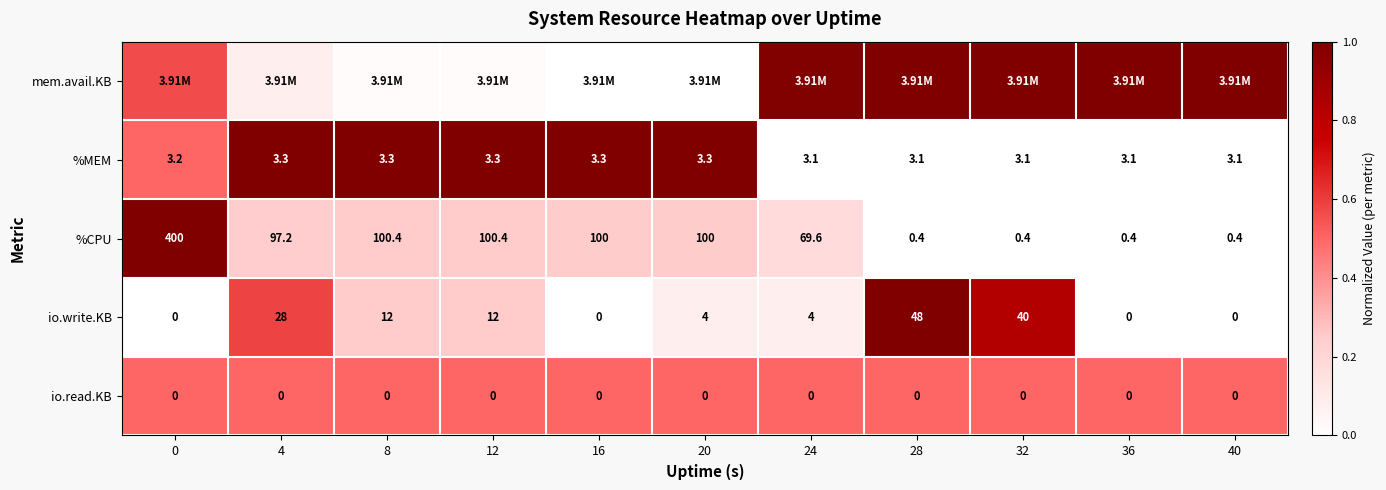

Is the value of %CPU at 12 greater than the value of %MEM at 24?

Yes